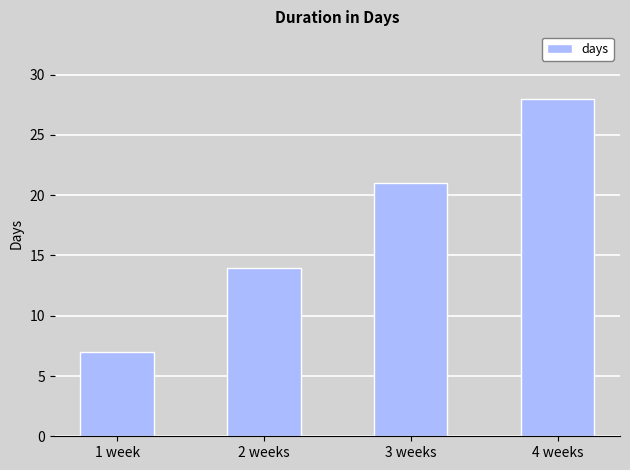

What is the label of the 3rd bar from the right?

2 weeks